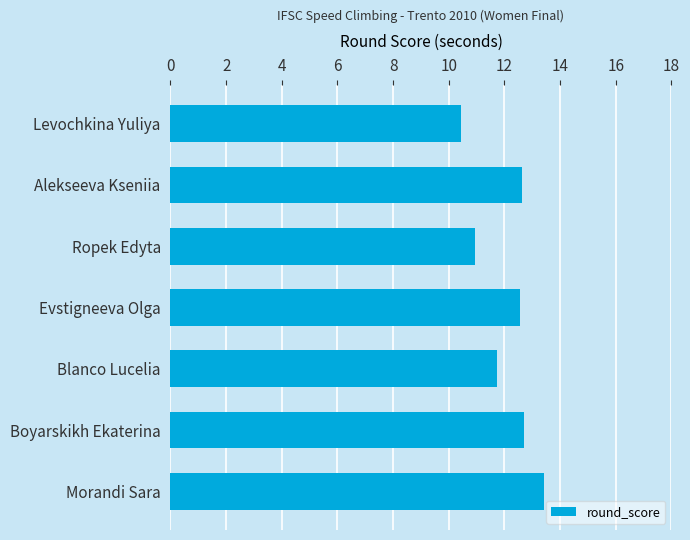

What is the difference between the maximum and minimum values?

3.0